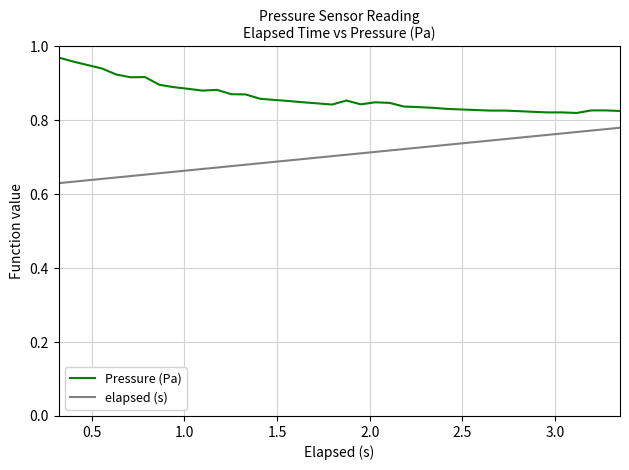

True or false: elapsed (s) and Pressure (Pa) intersect in this chart.

False